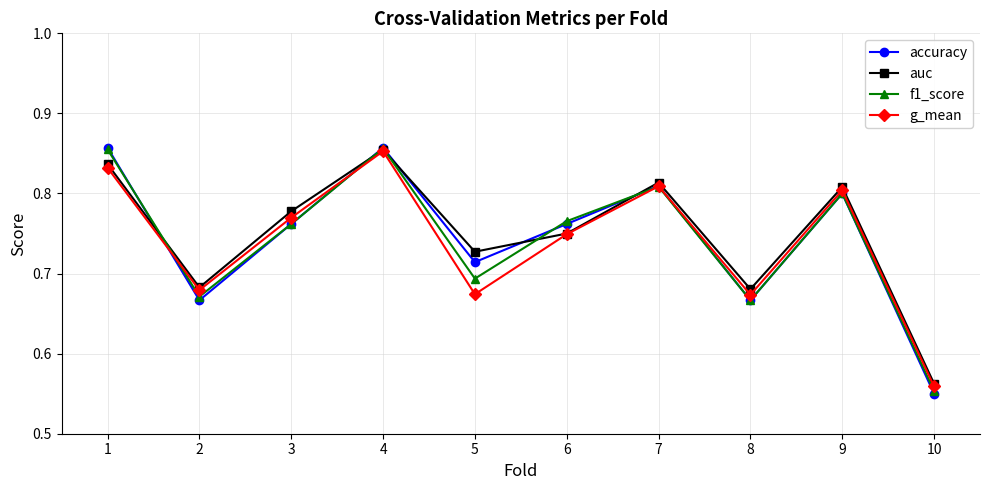

True or false: g_mean has more than 1 points higher than both neighbors.

True